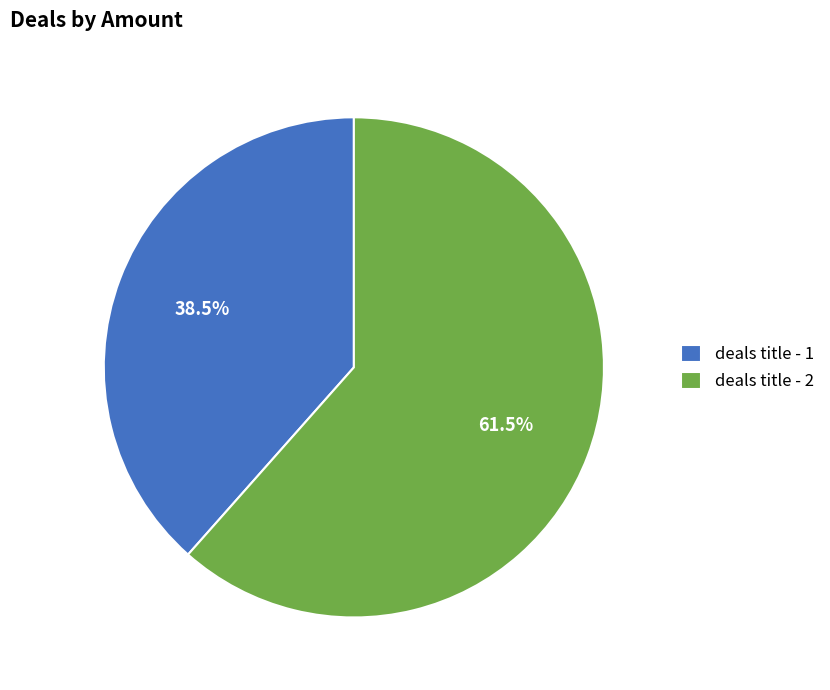

What is the majority slice?

deals title - 2